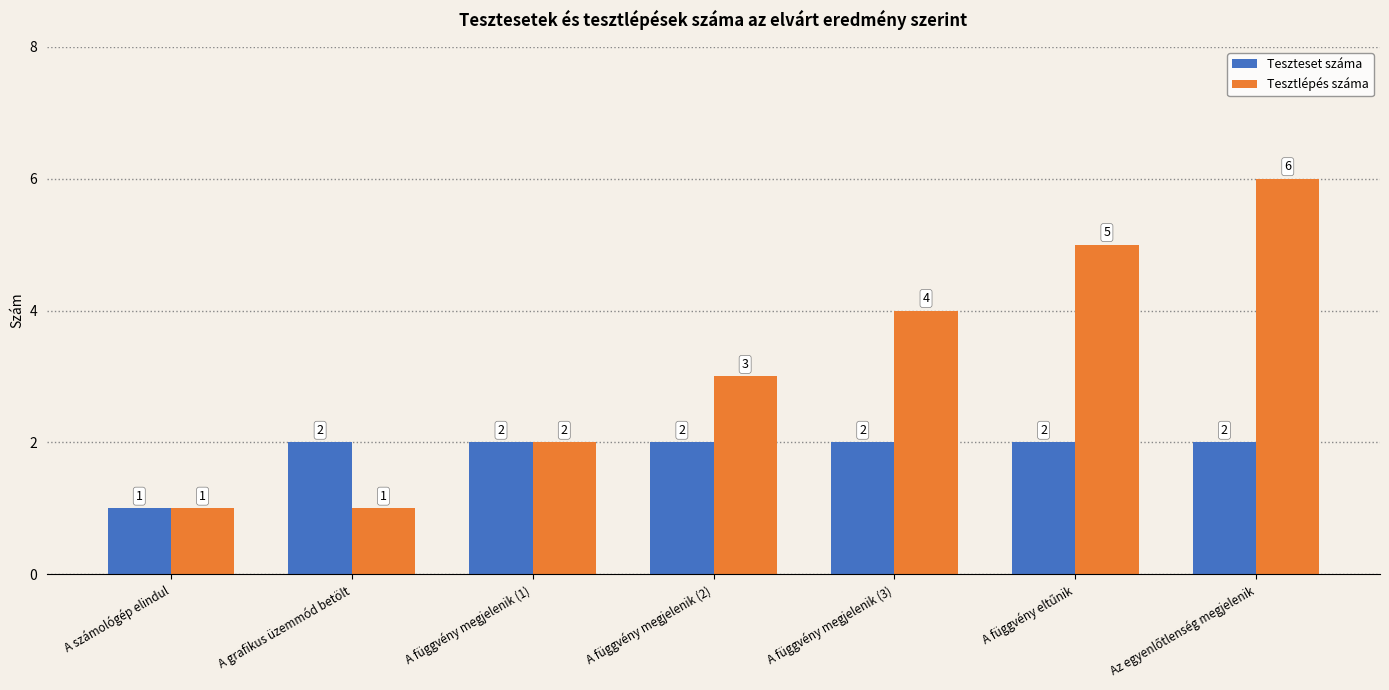

What is the smallest value displayed?

1